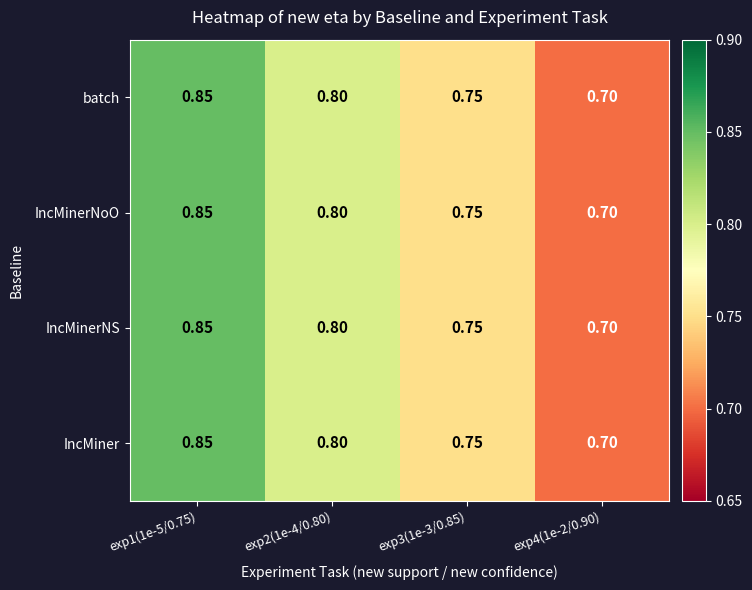

Is the value of IncMinerNS at exp4(1e-2/0.90) greater than the value of IncMiner at exp1(1e-5/0.75)?

No